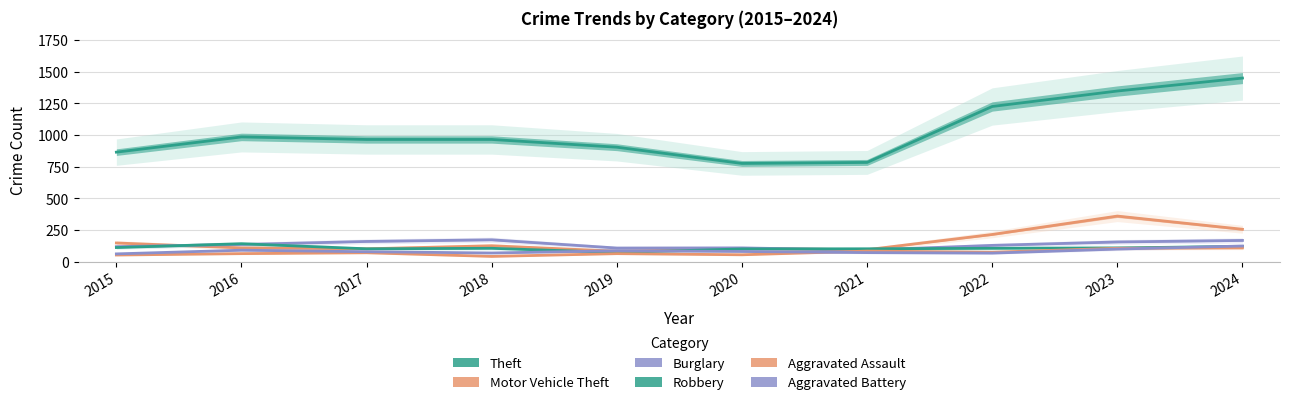

At which category is the sum across all series the highest?

2024